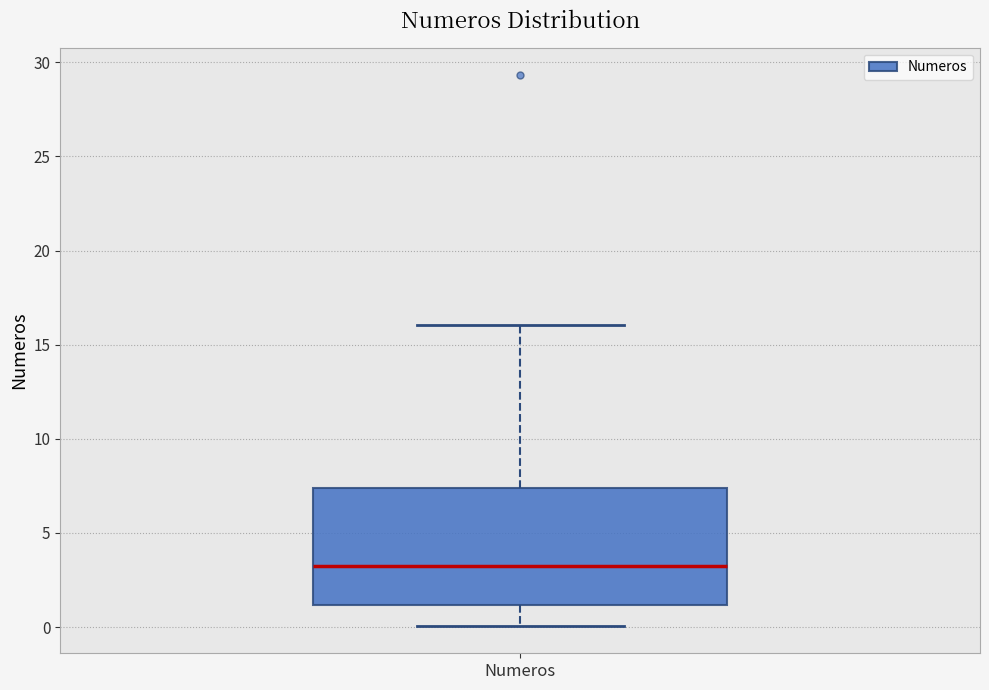

Transcribe this box plot: give where the median line is, the range the box spans, and where the two whiskers end, as read against the y-axis. The values are not printed on the chart, so give them approximately, as read against the axis.

median 3.5, box 1.0 to 7.5, whiskers 0.0 to 16.0